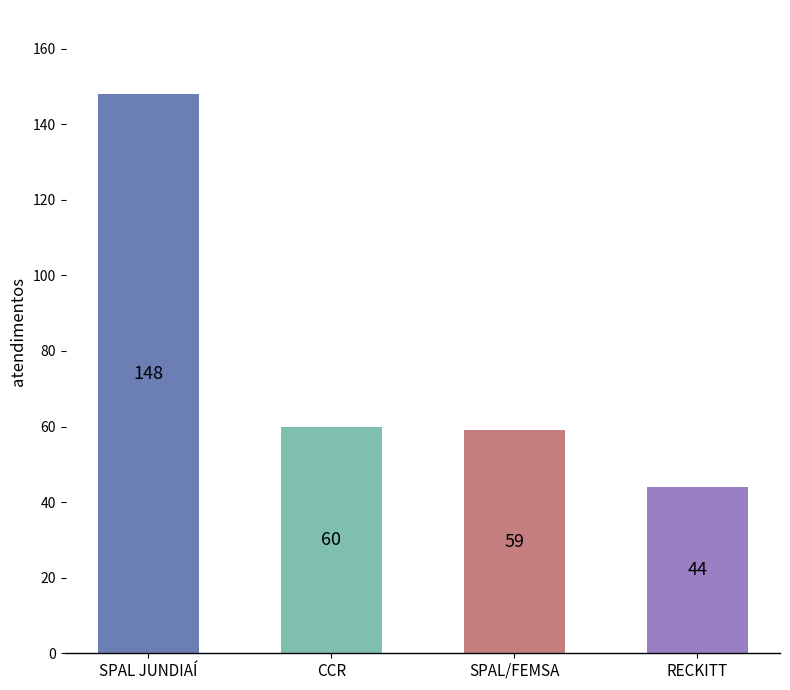

Reading left to right, list all the values displayed in this chart.

SPAL JUNDIAÍ=148	CCR=60	SPAL/FEMSA=59	RECKITT=44